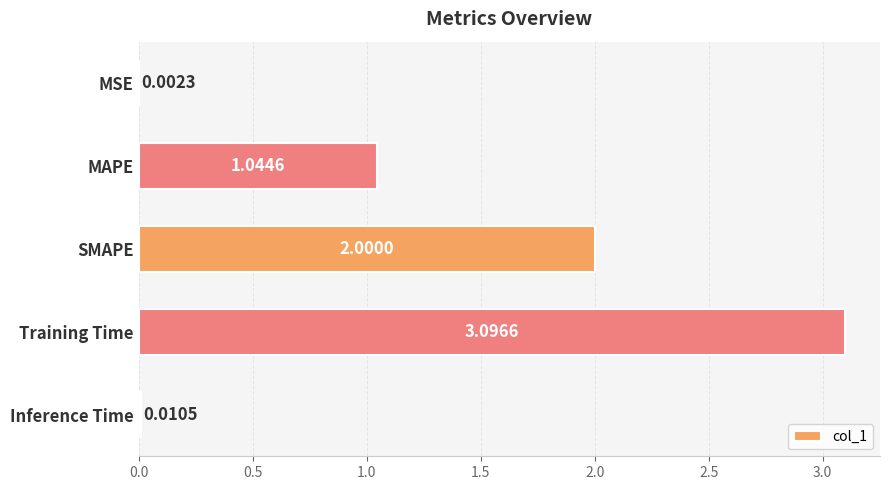

Where is the data nearest to the value 1?

MAPE